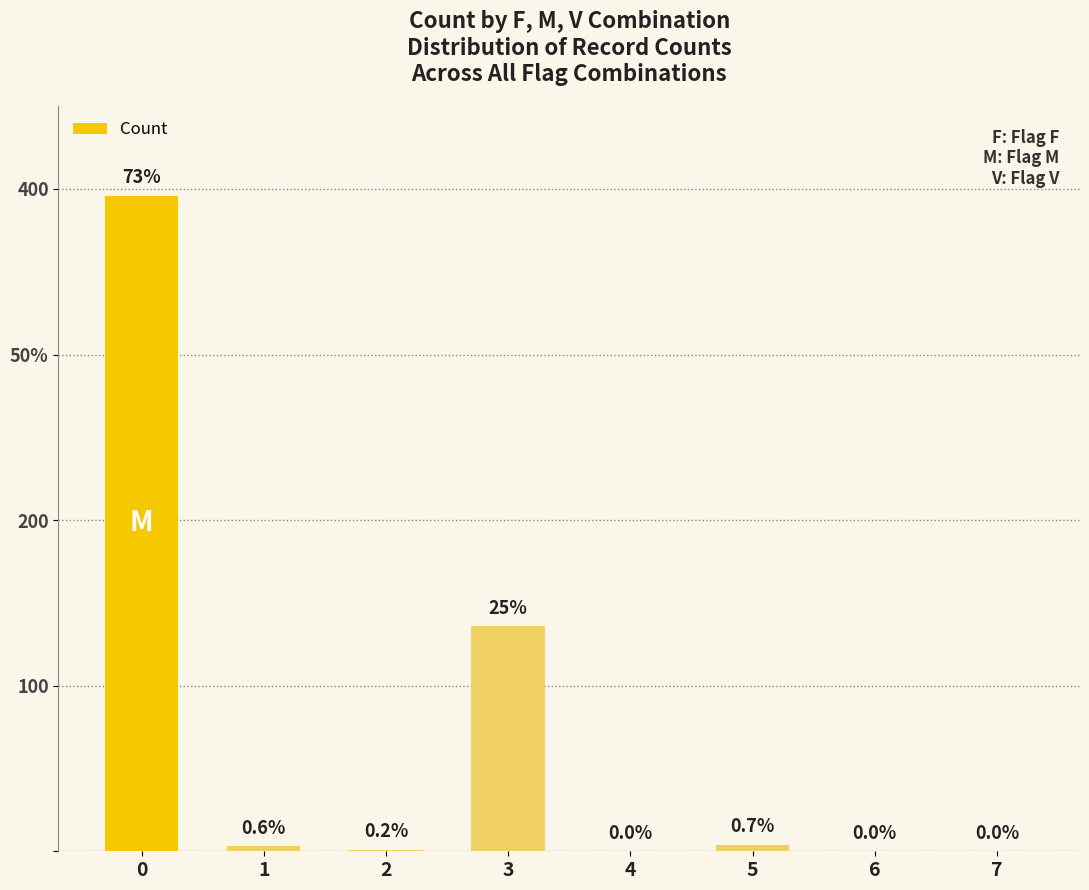

Is it true that the value at 1 is 5?

False